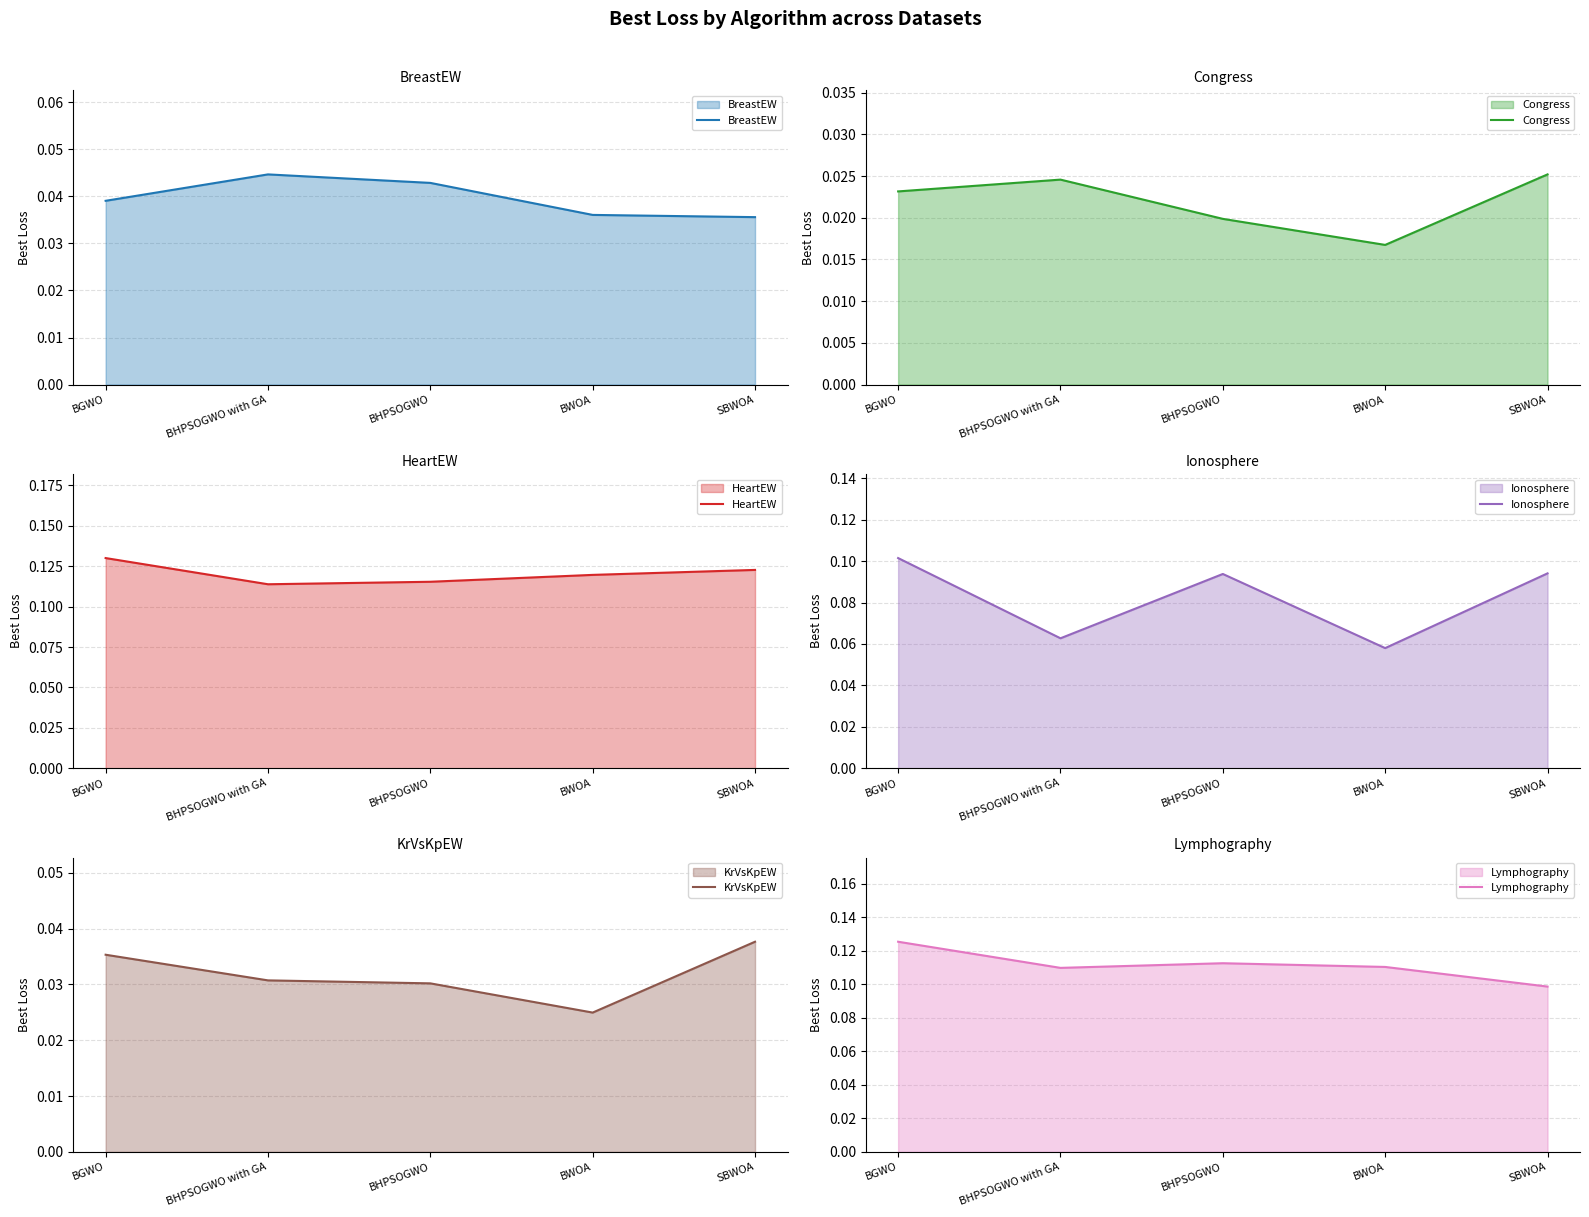

How many lines are shown in the chart?

6